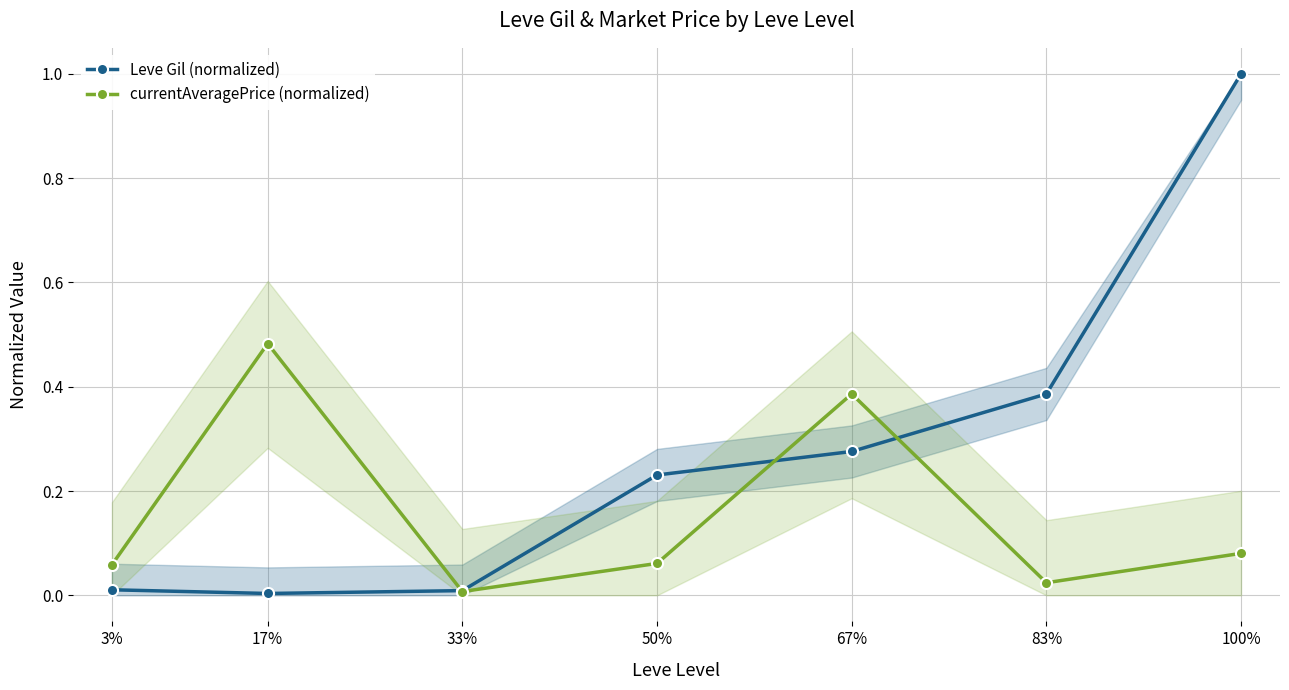

Which series changed the most between 17% and 83%?

currentAveragePrice (normalized)